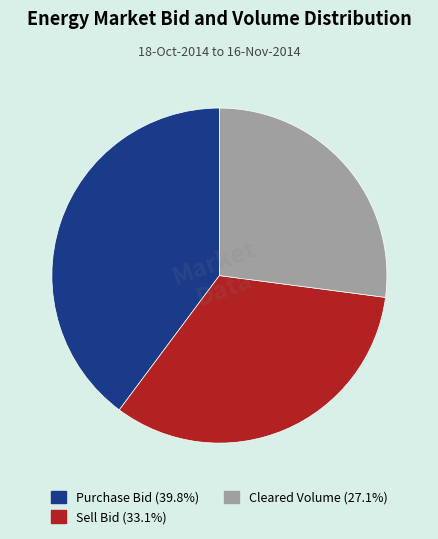

Count the number of slices in the pie.

3